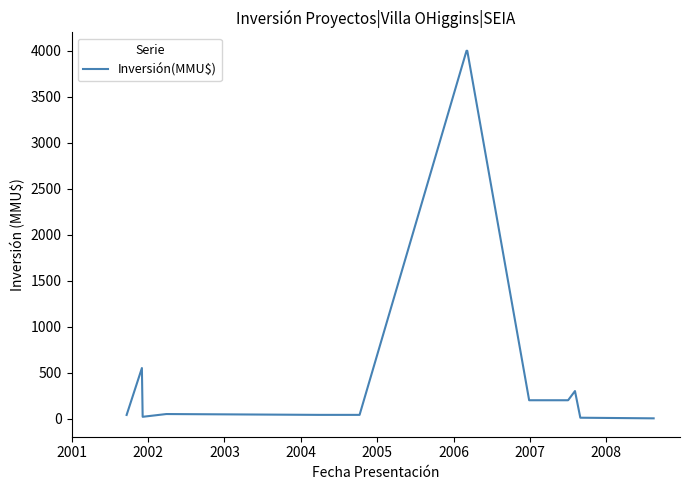

What is the maximum value shown in the chart?

4000.0